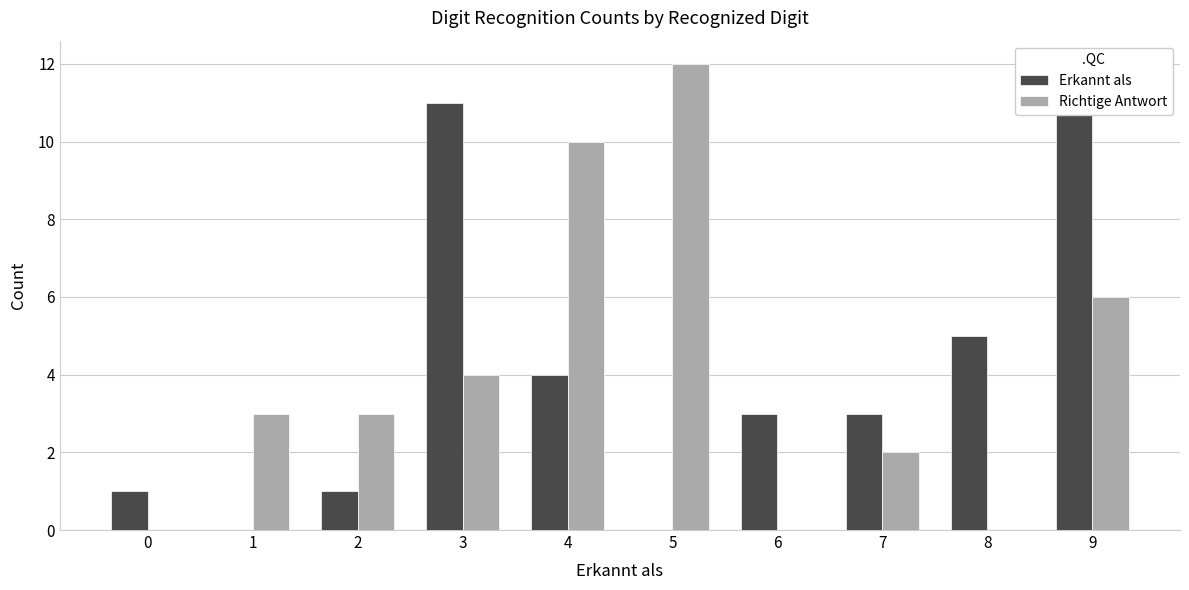

What is the total value across all series at 7?

5